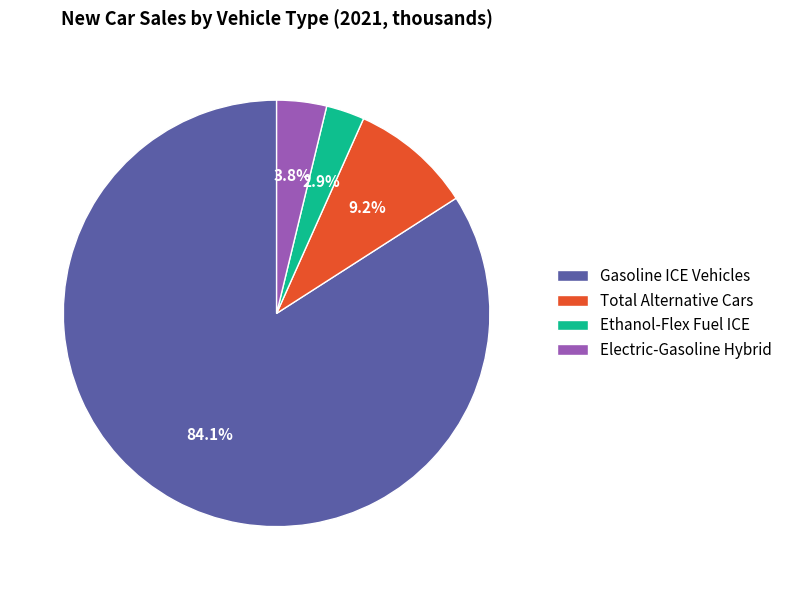

To the nearest percent, what is the difference between the largest and smallest slice percentages?

81%